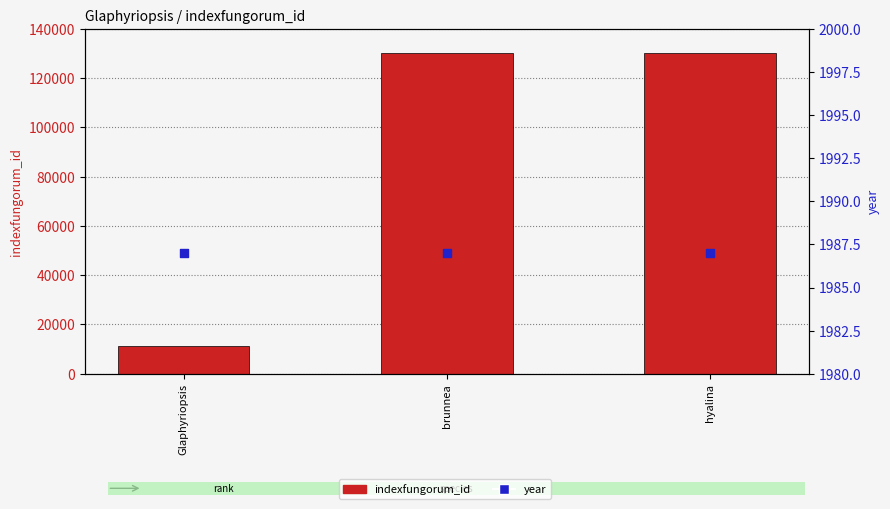

Is the value of indexfungorum_id at brunnea greater than the value of year at Glaphyriopsis?

Yes